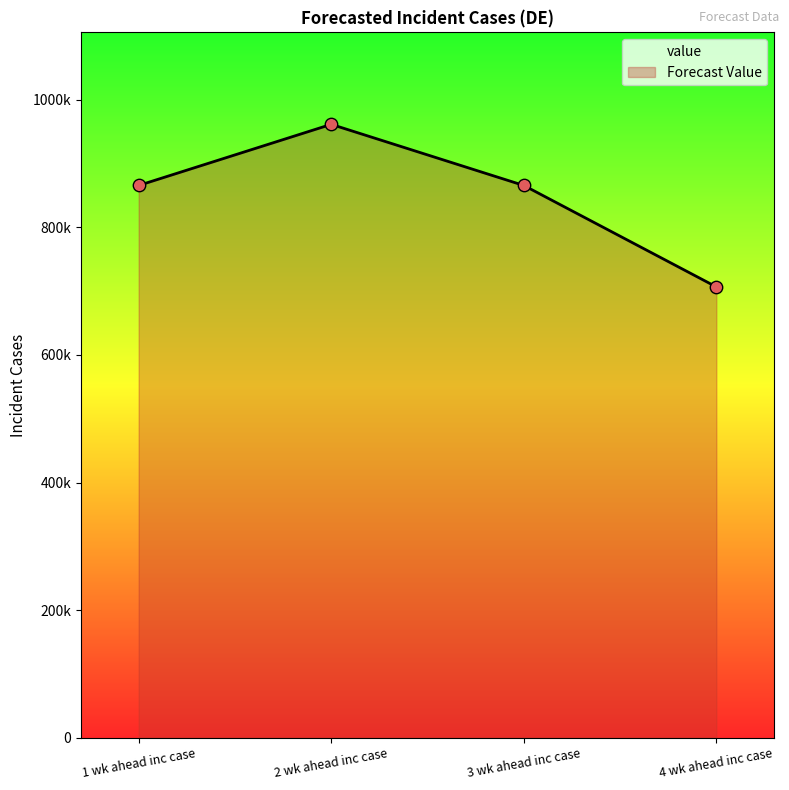

Which has a higher value, 3 wk ahead inc case or 4 wk ahead inc case?

3 wk ahead inc case